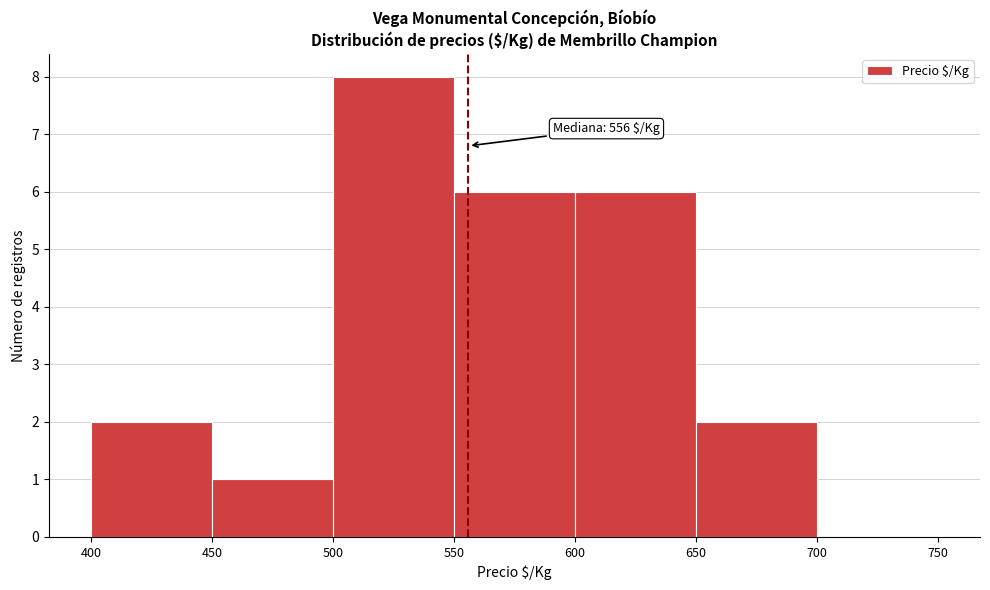

Which range on the x-axis has the tallest bar?

500 to 550